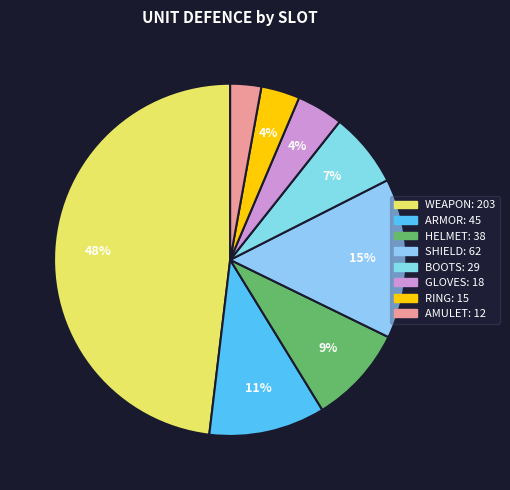

Is there any slice that represents more than half of the pie?

No